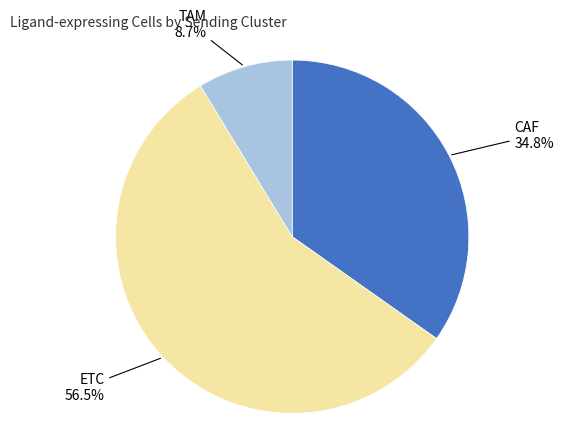

Count the number of slices in the pie.

3